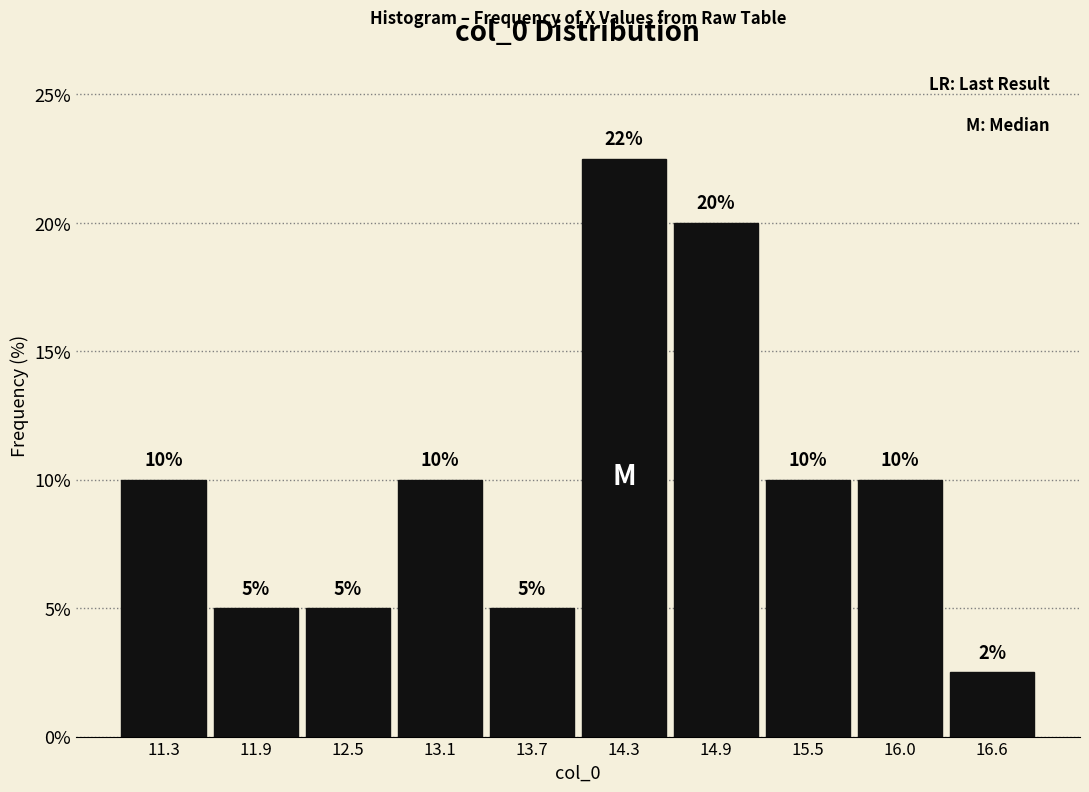

Over which range of the x-axis is the bar tallest?

14.0 to 14.6